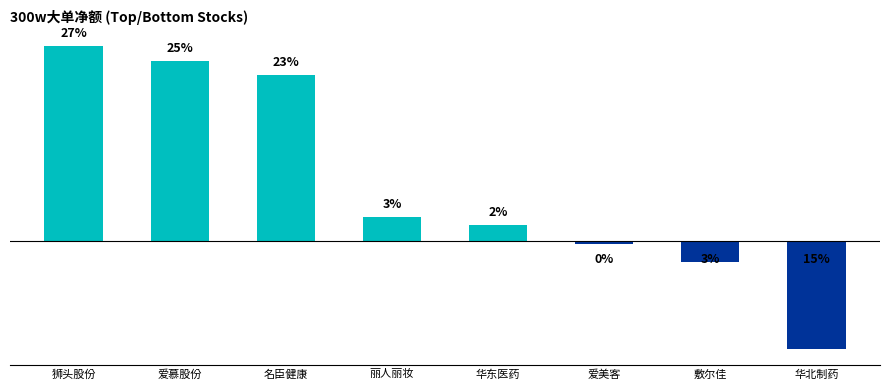

Which has a higher value, 爱慕股份 or 丽人丽妆?

爱慕股份